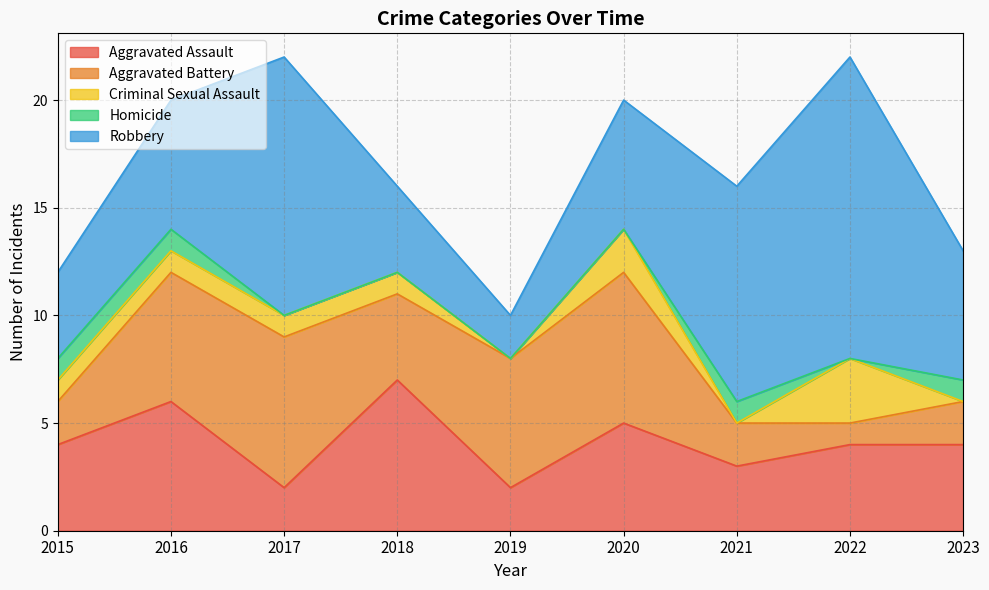

List the labels in order of Aggravated Assault value, largest first.

2018, 2016, 2020, 2015, 2022, 2023, 2021, 2017, 2019